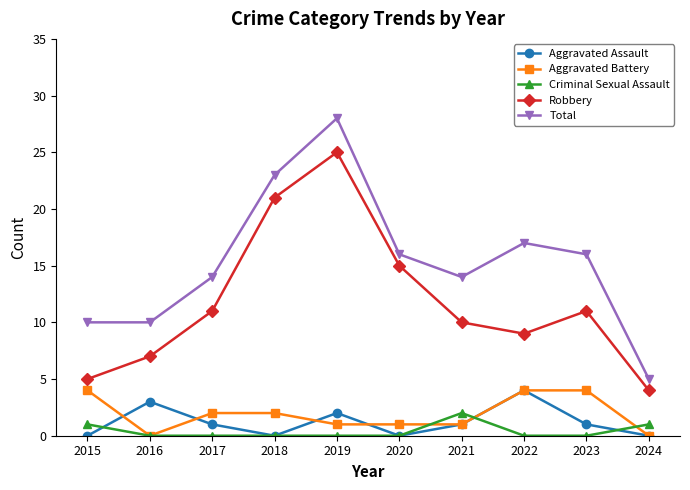

Where does the Aggravated Assault series first go above 1?

2016